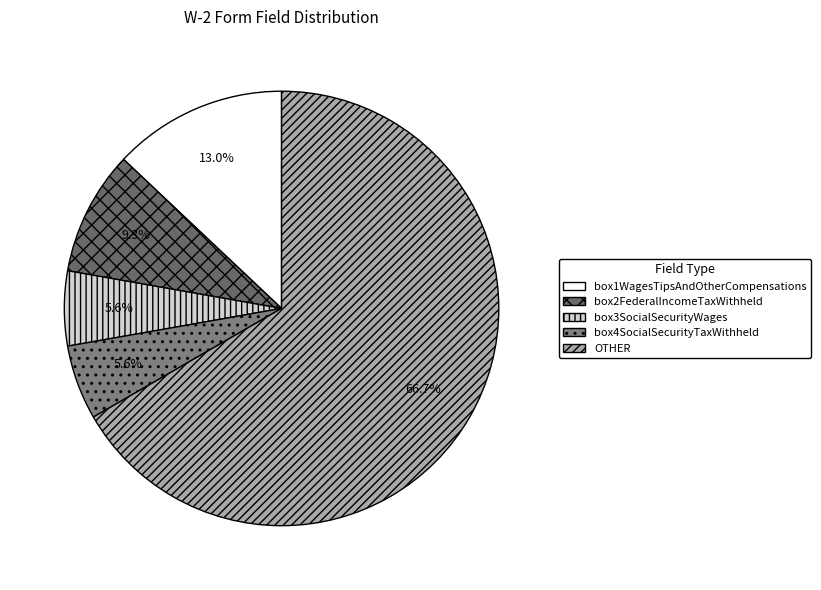

Between box3SocialSecurityWages and box2FederalIncomeTaxWithheld, which is larger?

box2FederalIncomeTaxWithheld